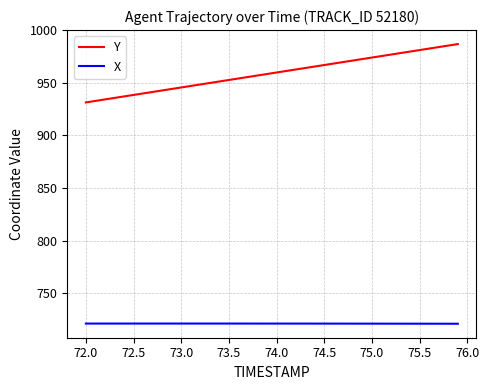

List the series in order of their peak value, lowest first.

X, Y